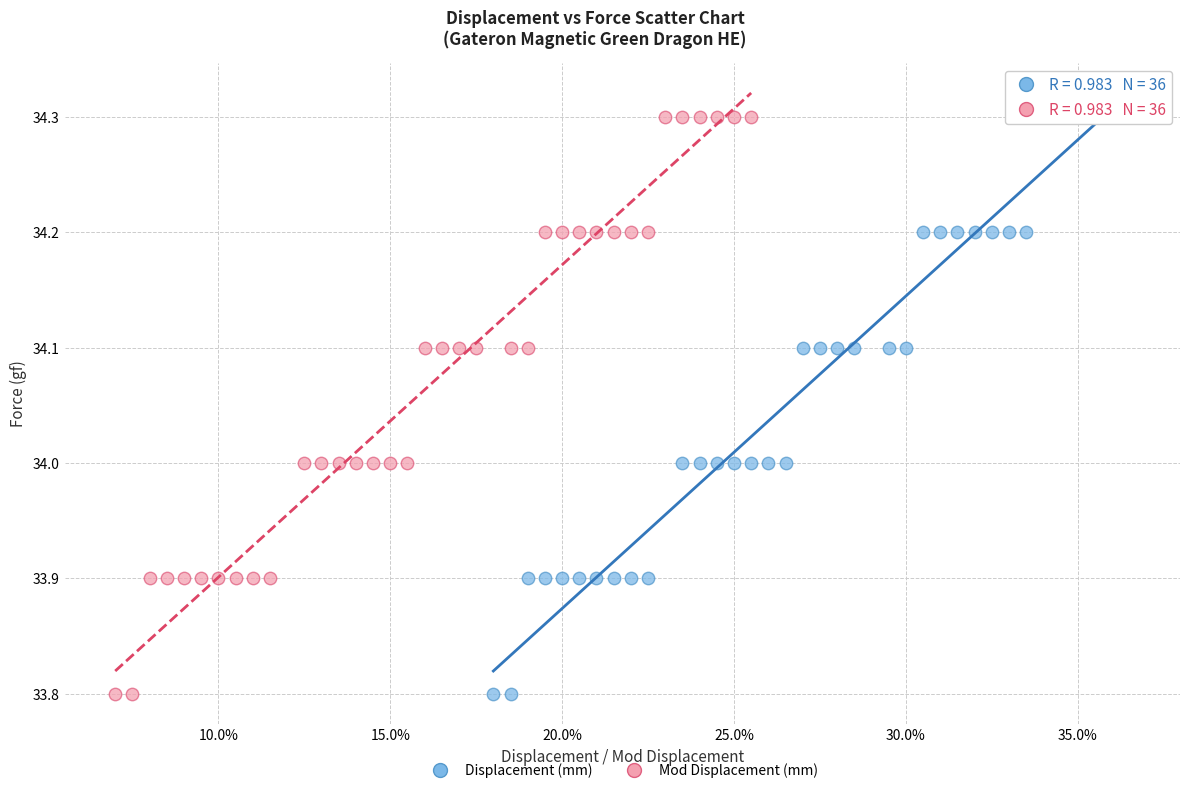

What are all the series names shown in the legend?

Displacement (mm), Mod Displacement (mm)